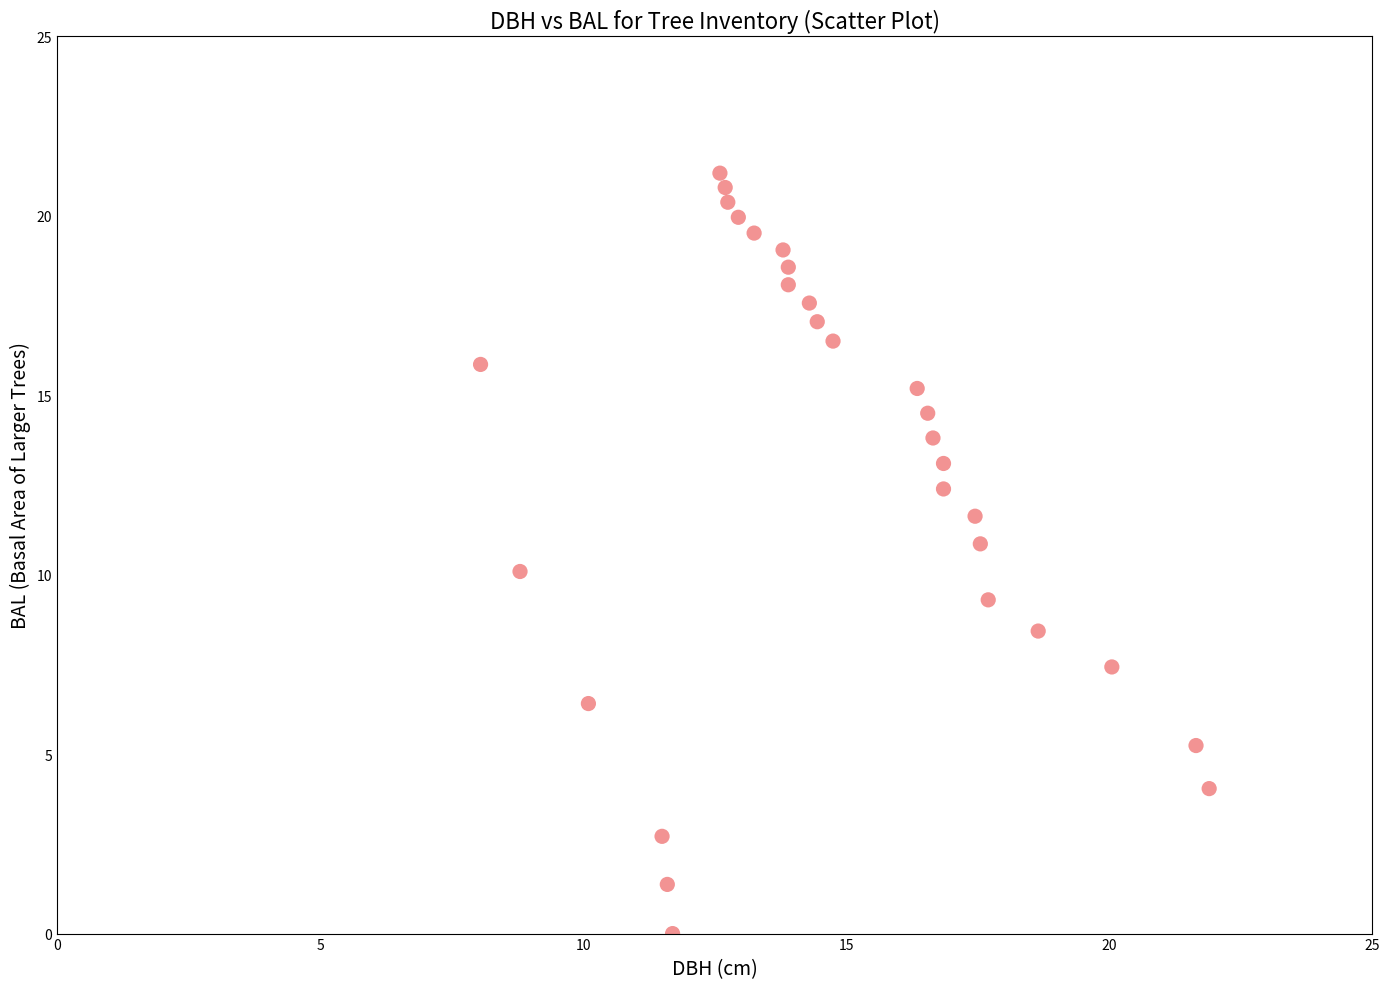

What is the range of X values (max minus min)?

13.8